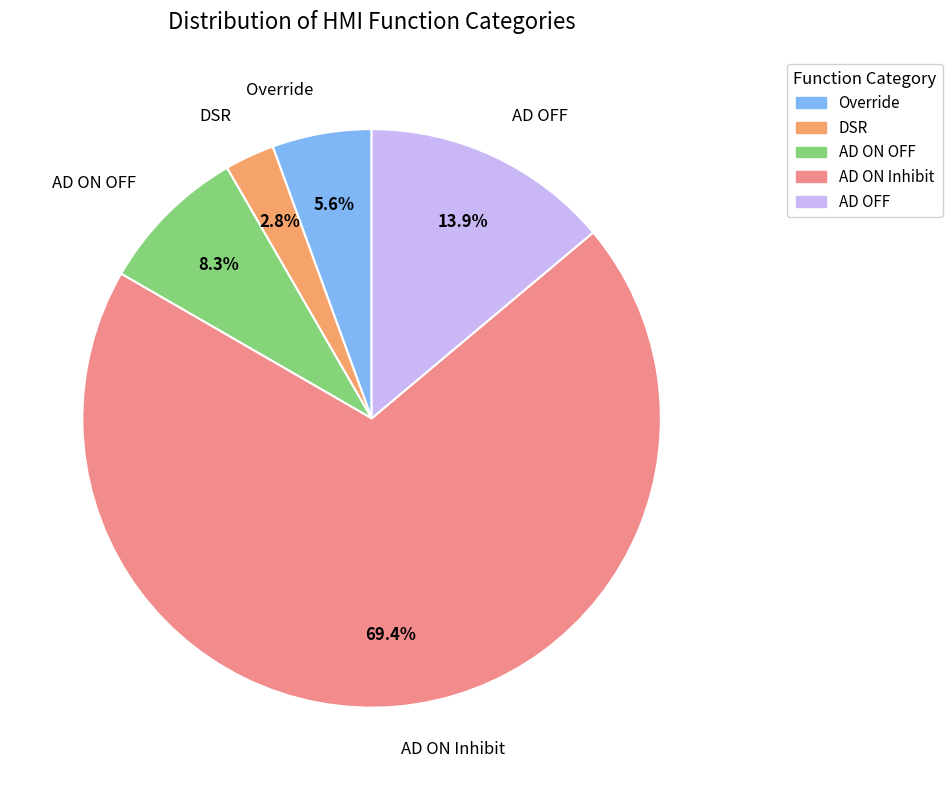

Is the sum of AD ON OFF and Override greater than half?

No